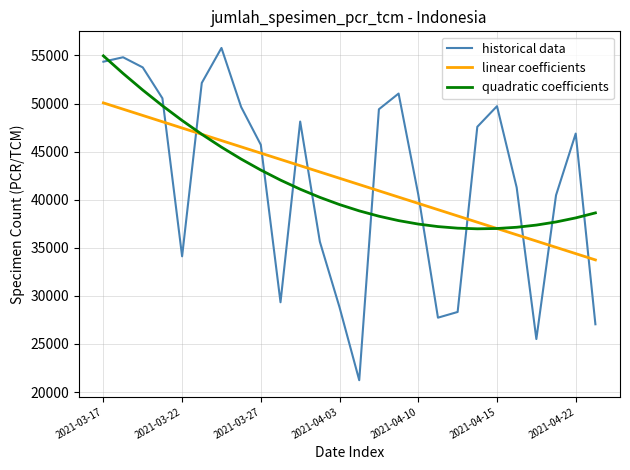

True or false: historical data and linear coefficients intersect in this chart.

True